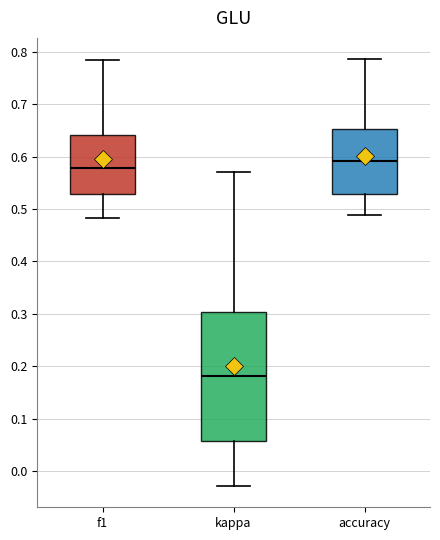

Which box has the highest median line?

accuracy